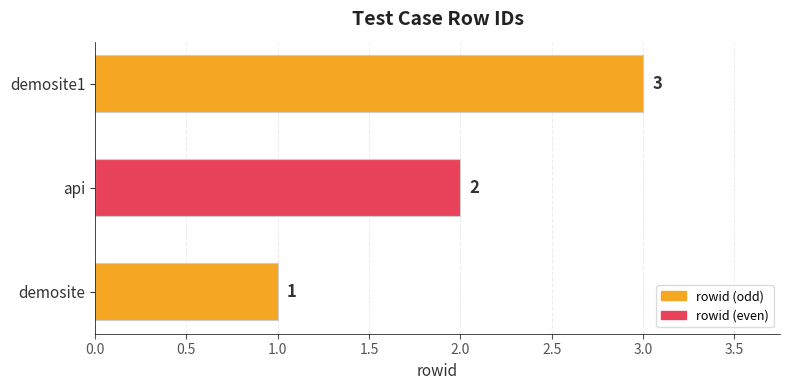

List the labels in order of value, largest first.

demosite1, api, demosite